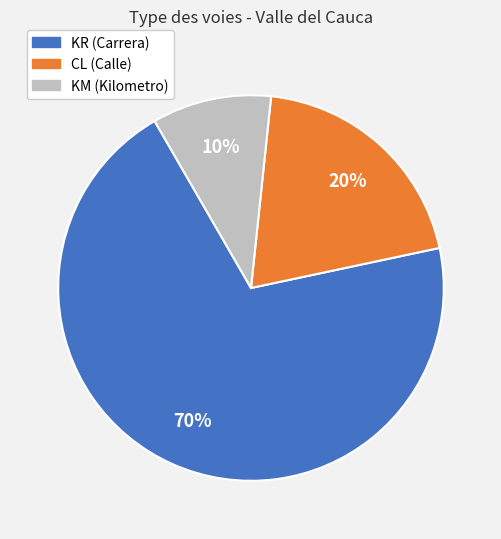

How many segments does this pie chart have?

3